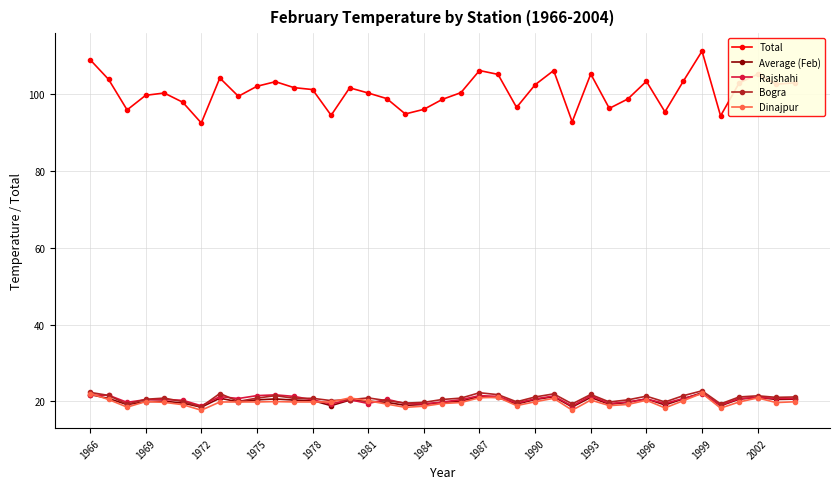

At how many categories does at least one series exceed 90?

39